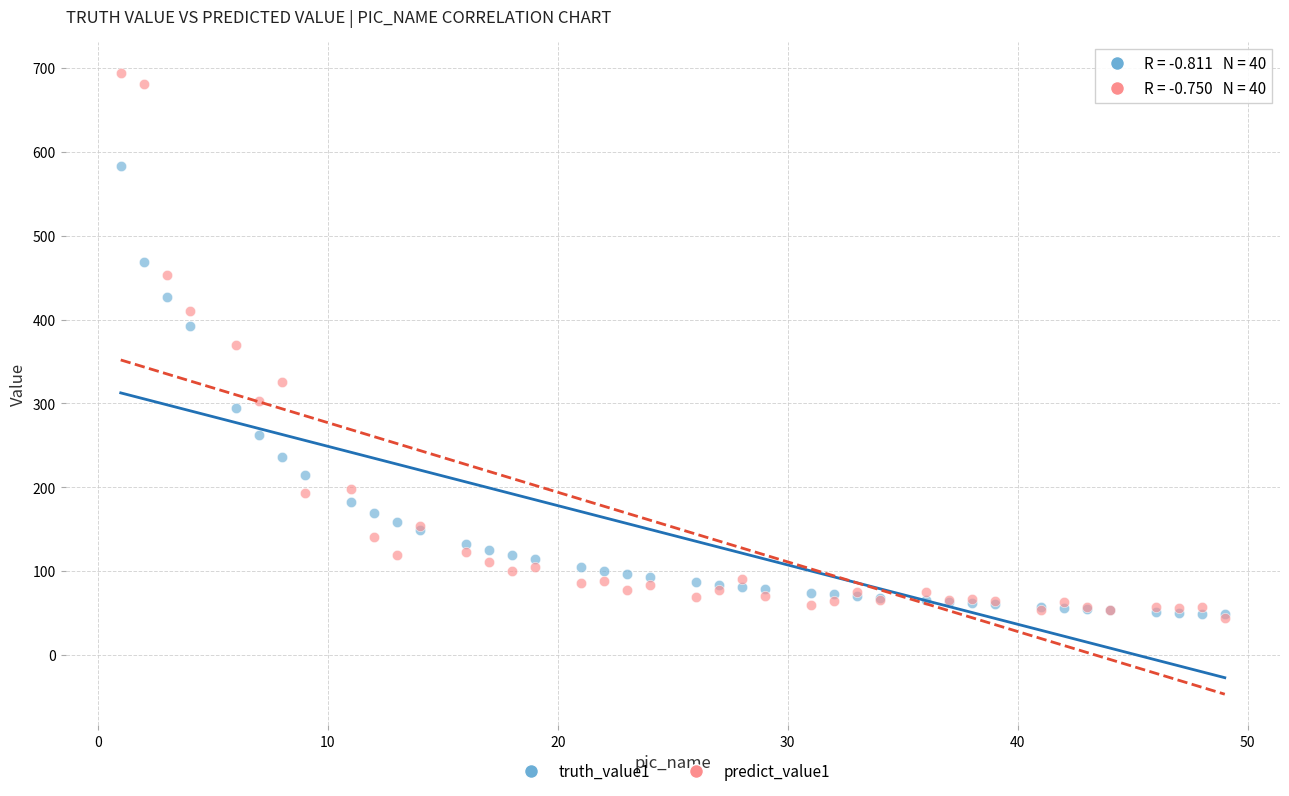

What are all the series names shown in the legend?

truth_value1, predict_value1